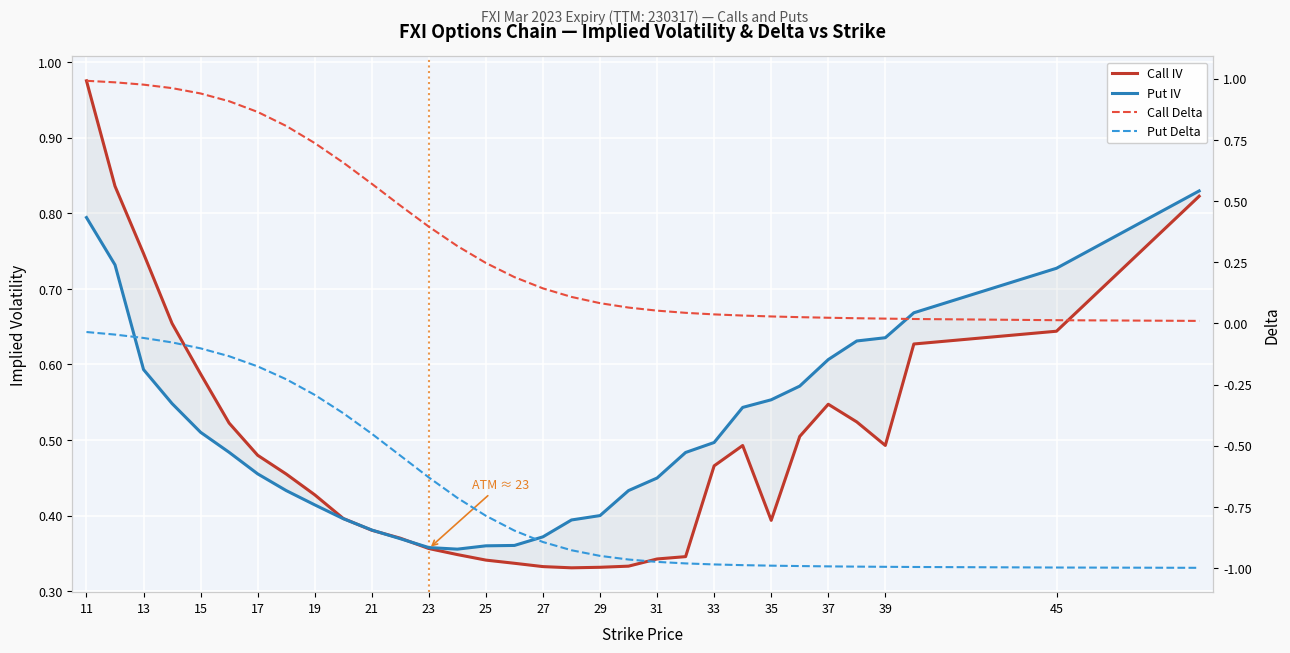

What is the difference between the second highest and second lowest values in the Call IV series?

0.5